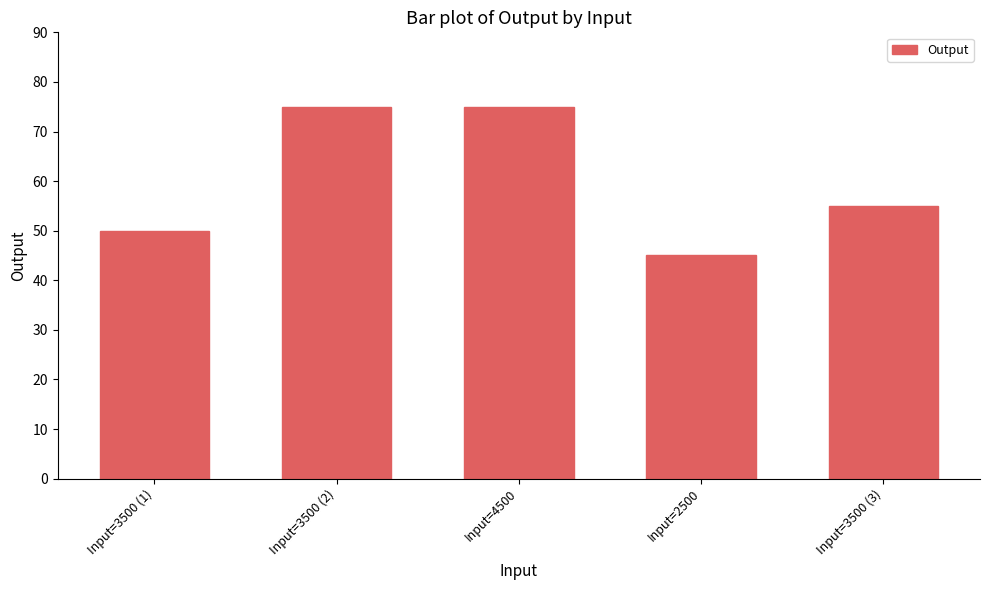

Which category has the lowest value across all series?

Input=2500